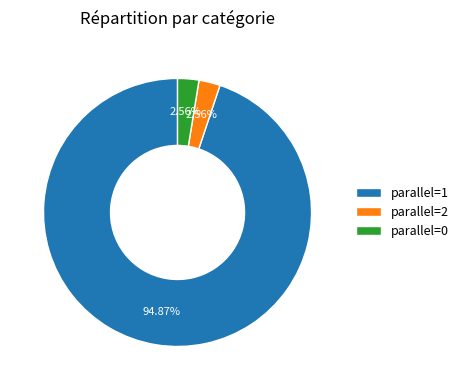

What is the largest slice in the pie chart?

parallel=1